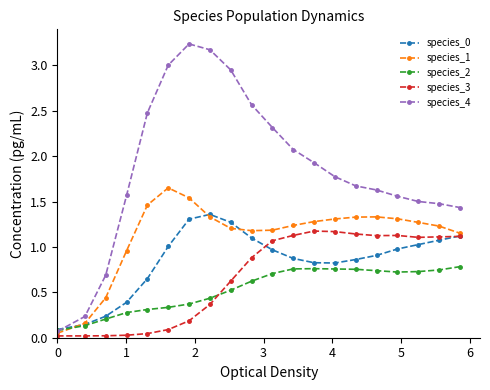

Does the chart have visible grid lines?

No